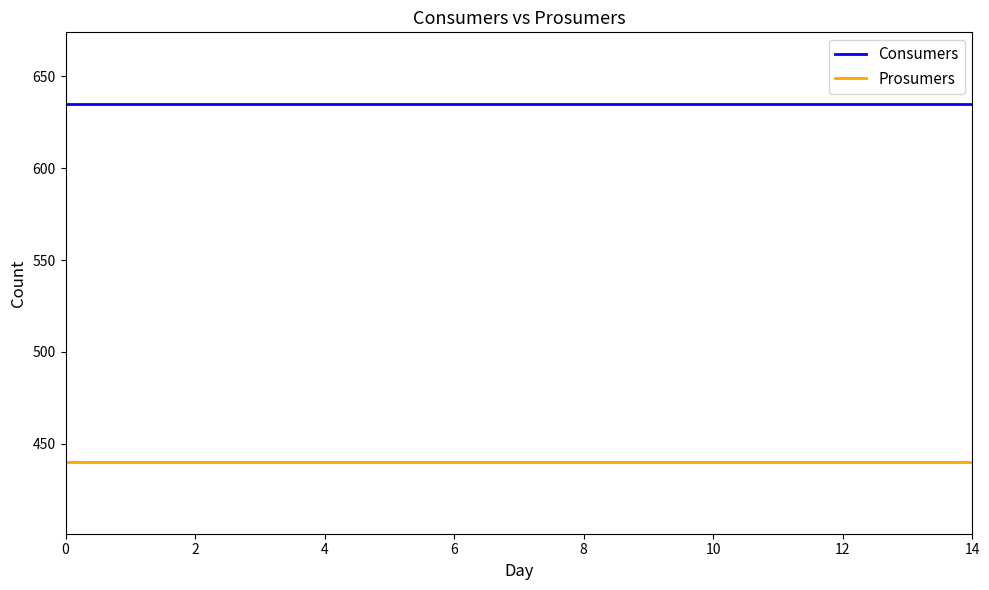

Rank the series by their average value, from lowest to highest.

Prosumers, Consumers